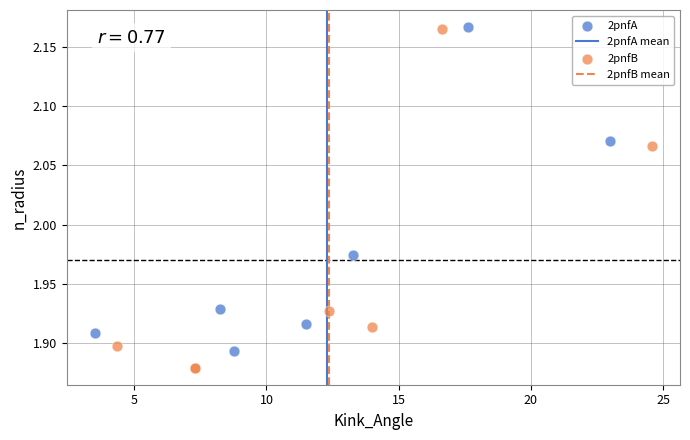

Which series reaches the minimum Y coordinate?

2pnfB